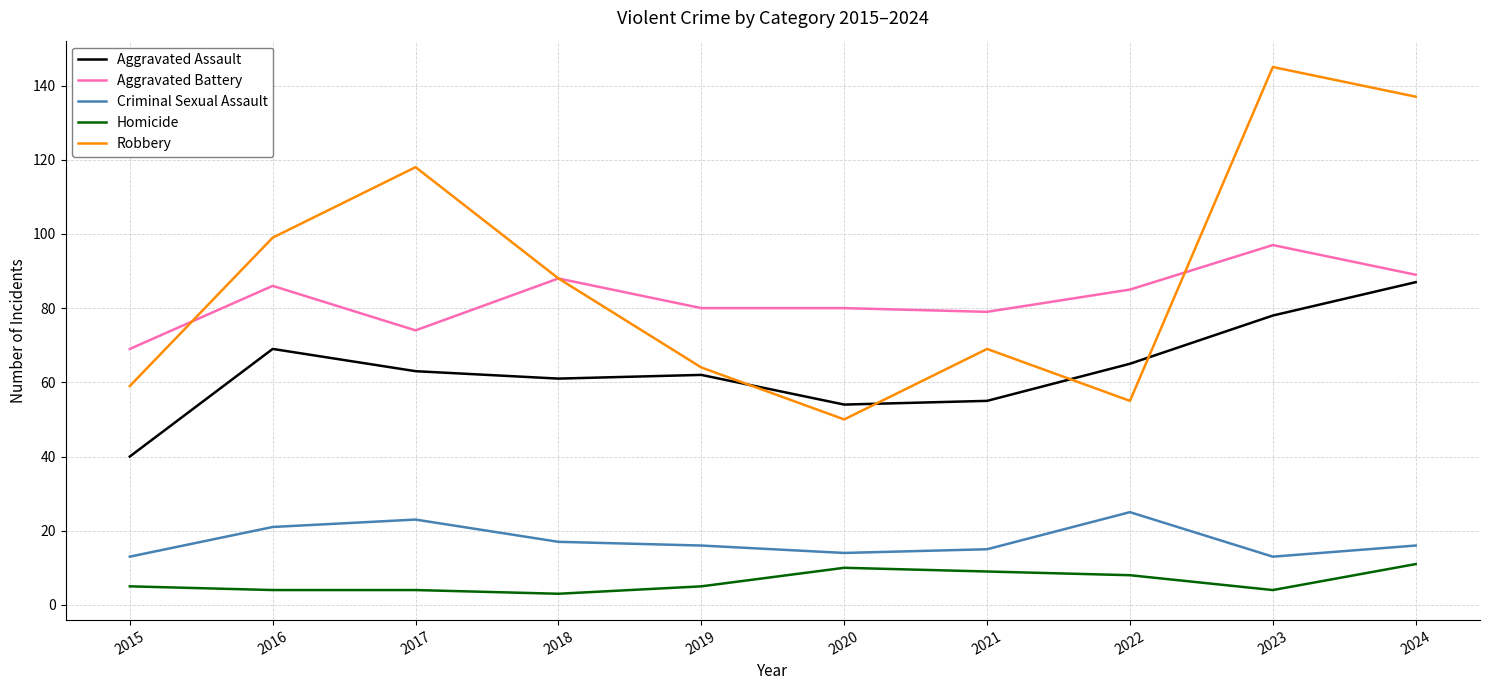

Where is Robbery nearest to the value 97?

2016